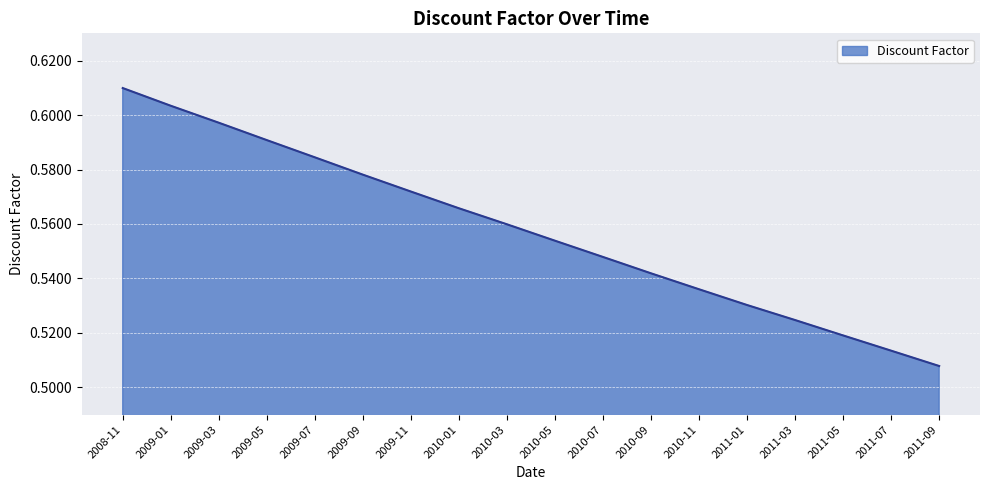

What position from the right is 2010-09?

7